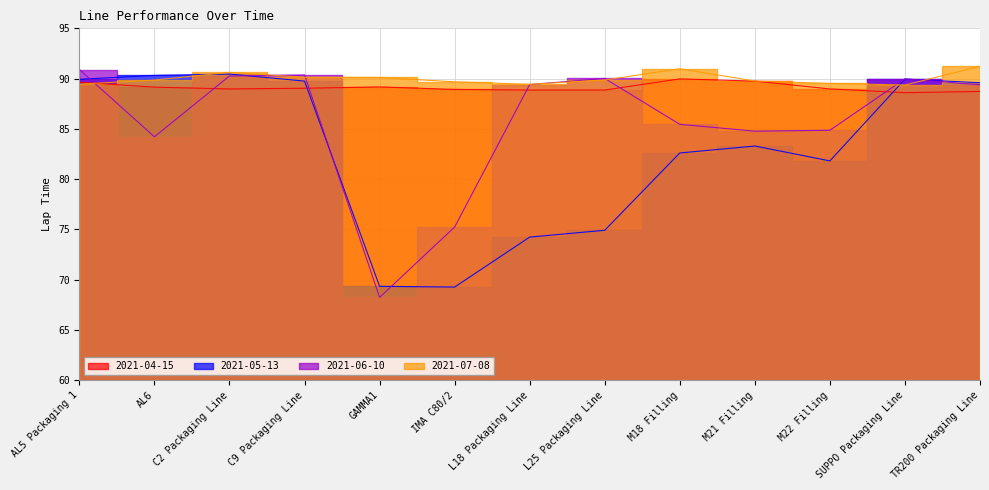

At how many categories does at least one series exceed 83?

13